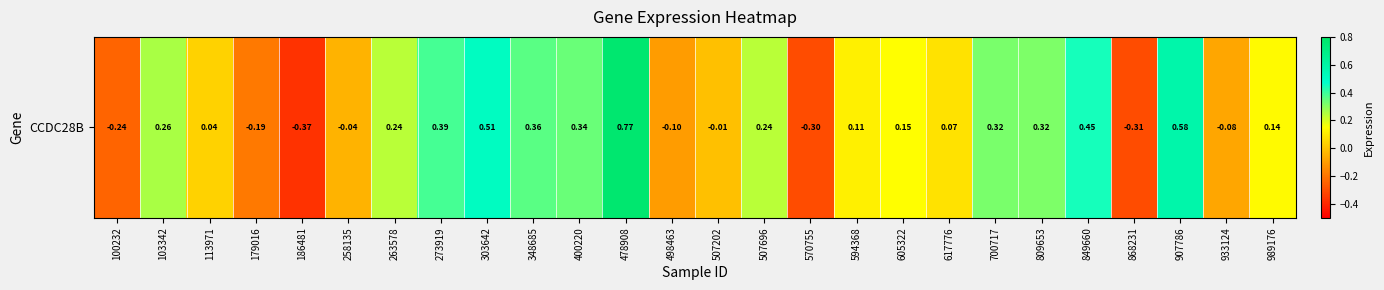

Rank the categories by value from highest to lowest.

478908, 907786, 303642, 849660, 273919, 348685, 400220, 700717, 809653, 103342, 263578, 507696, 605322, 989176, 594368, 617776, 113971, 507202, 258135, 933124, 498463, 179016, 100232, 570755, 868231, 186481